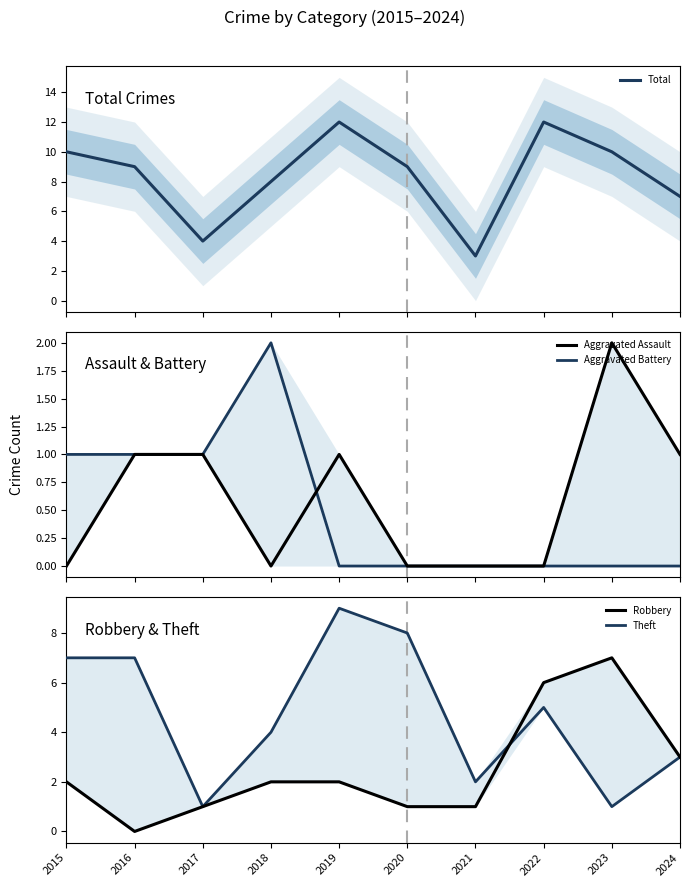

Reading left to right, list all the values displayed in this chart.

Total: 2015=10	2016=9	2017=4	2018=8	2019=12	2020=9	2021=3	2022=12	2023=10	2024=7
Aggravated Assault: 2015=0	2016=1	2017=1	2018=0	2019=1	2020=0	2021=0	2022=0	2023=2	2024=1
Aggravated Battery: 2015=1	2016=1	2017=1	2018=2	2019=0	2020=0	2021=0	2022=0	2023=0	2024=0
Robbery: 2015=2	2016=0	2017=1	2018=2	2019=2	2020=1	2021=1	2022=6	2023=7	2024=3
Theft: 2015=7	2016=7	2017=1	2018=4	2019=9	2020=8	2021=2	2022=5	2023=1	2024=3